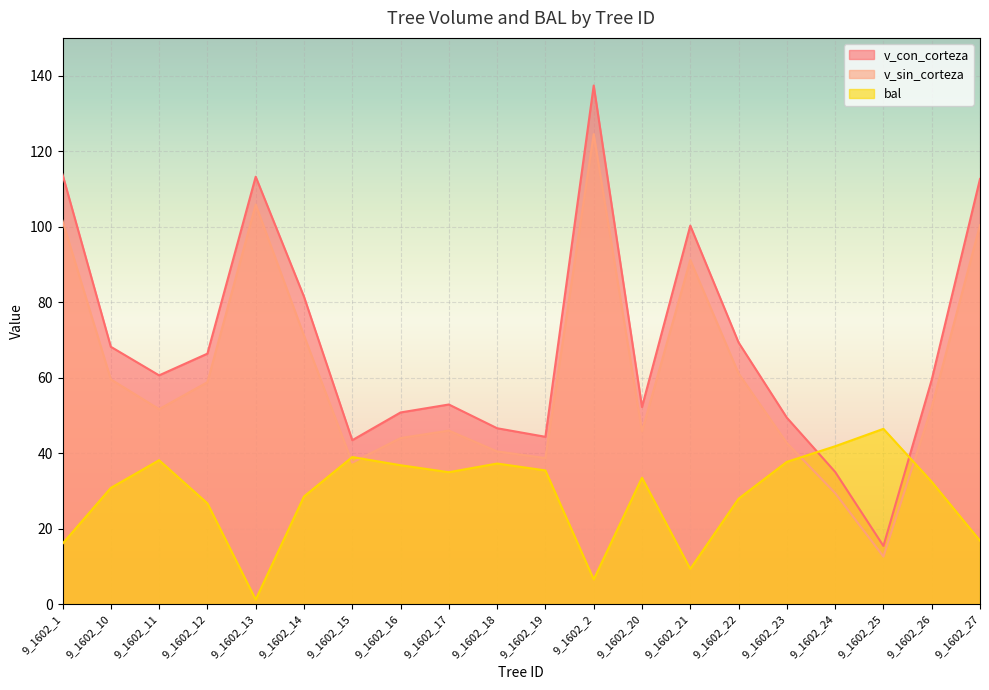

What is the difference between the v_sin_corteza values at 9_1602_12 and 9_1602_24?

29.4